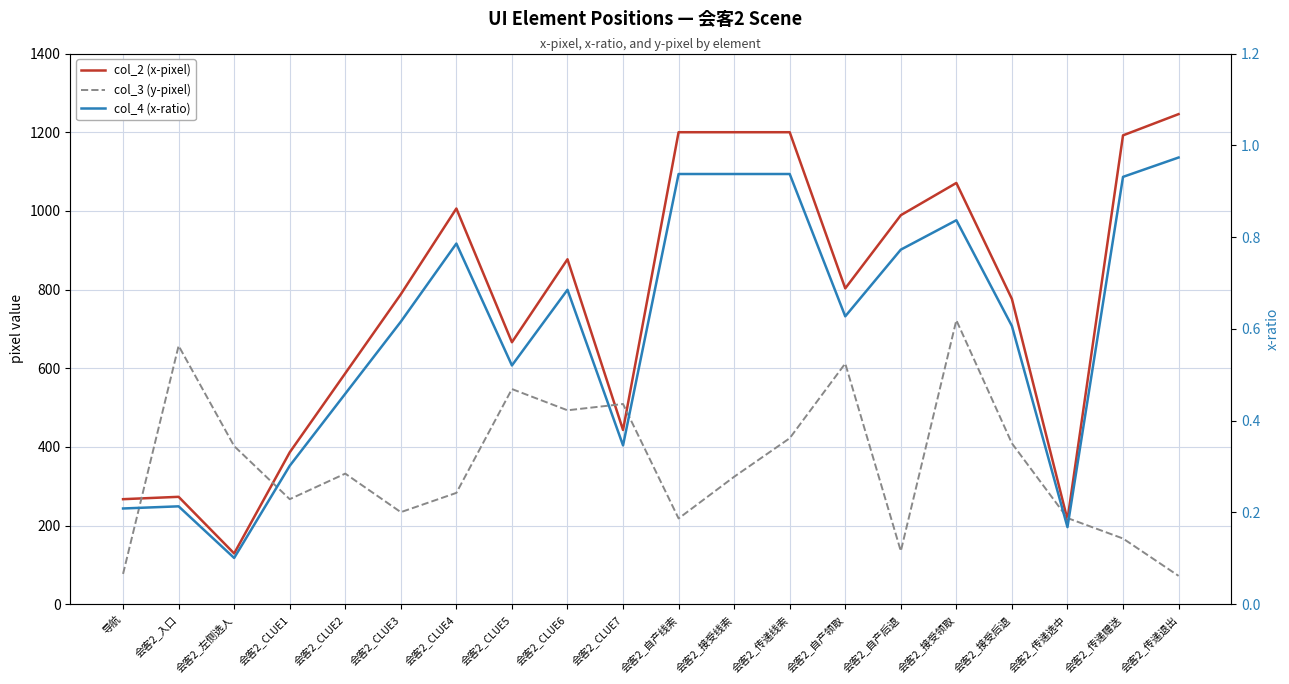

True or false: col_4 (x-ratio) and col_2 (x-pixel) cross at least once.

False